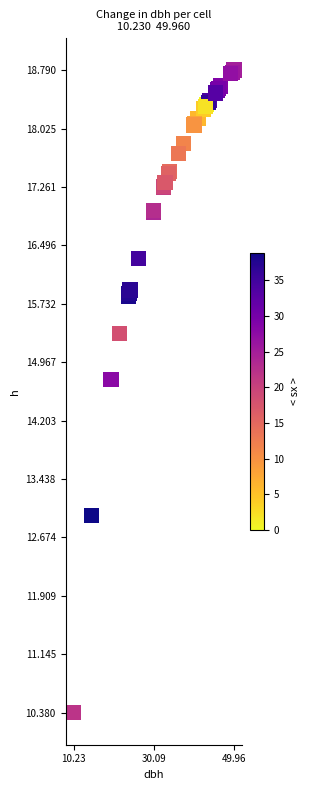

What Y value in the scatter plot is closest to 14?

14.7